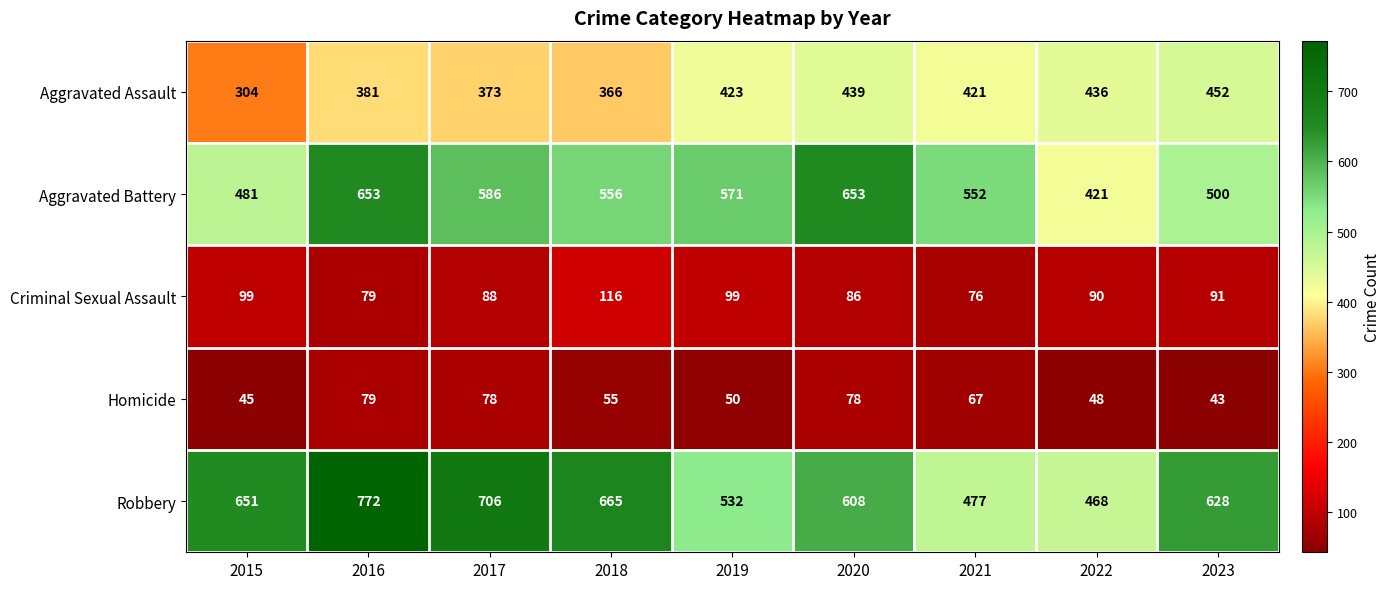

Rank the series by their maximum value, from highest to lowest.

Robbery, Aggravated Battery, Aggravated Assault, Criminal Sexual Assault, Homicide